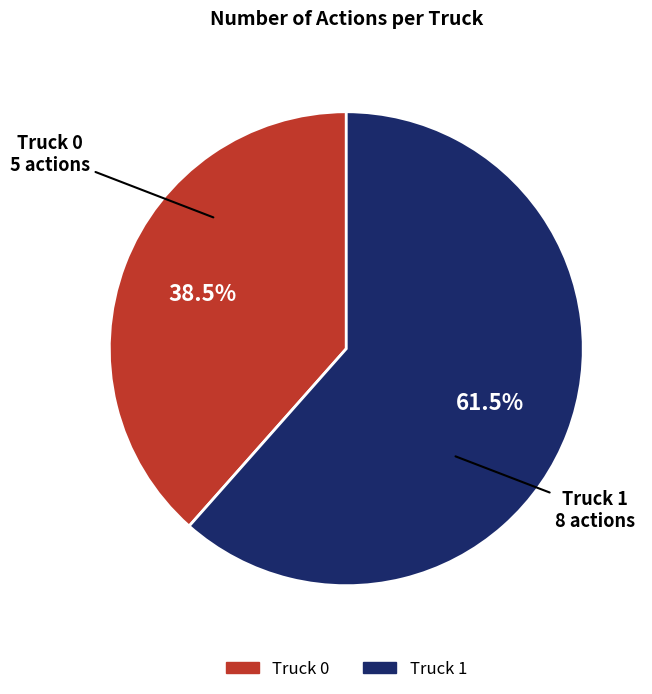

Is Truck 1 the majority of the pie?

Yes